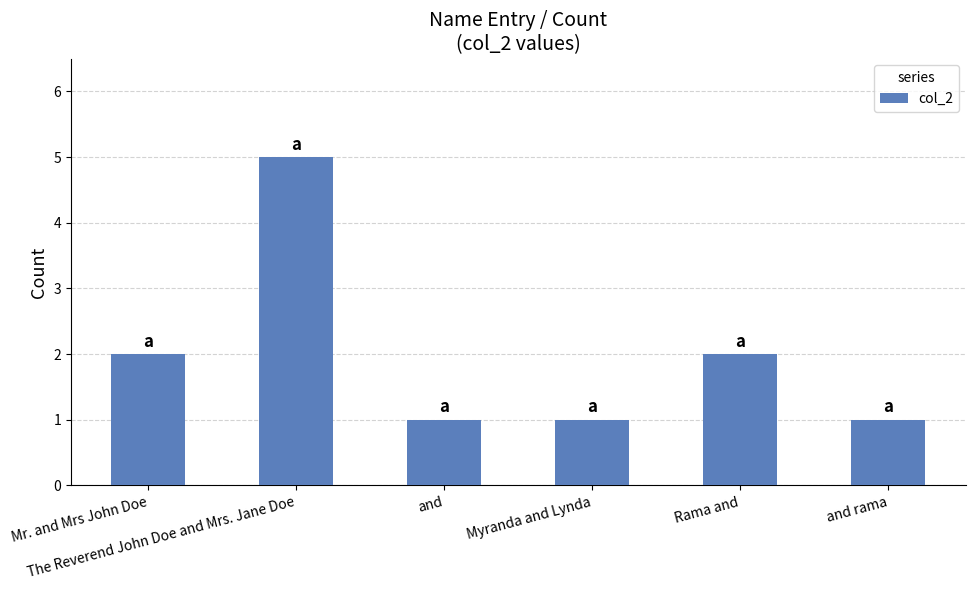

How many distinct data groups are displayed?

1